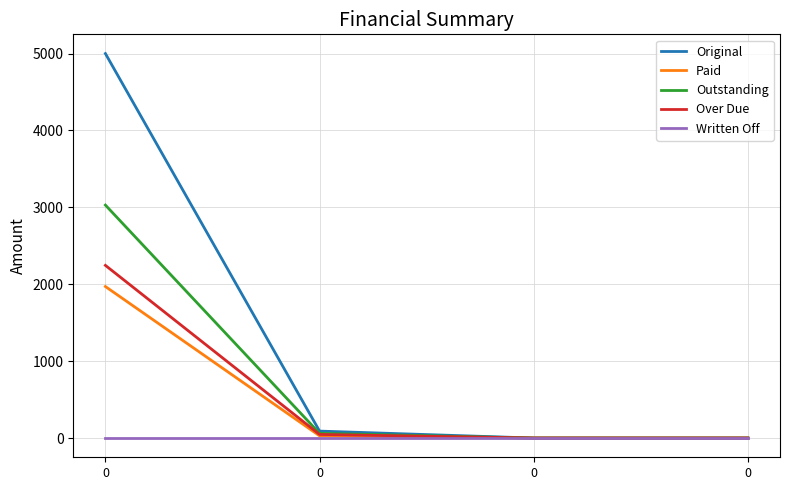

How many values in the Original series are below 90?

2